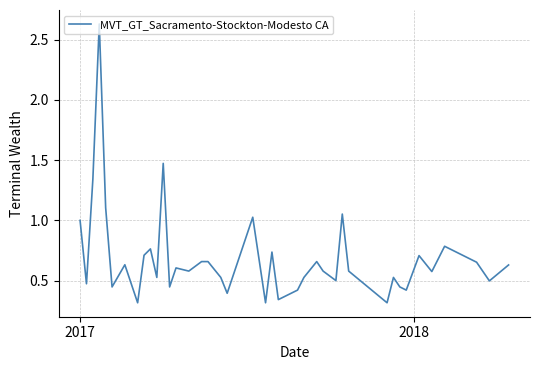

Does the chart have visible grid lines?

Yes